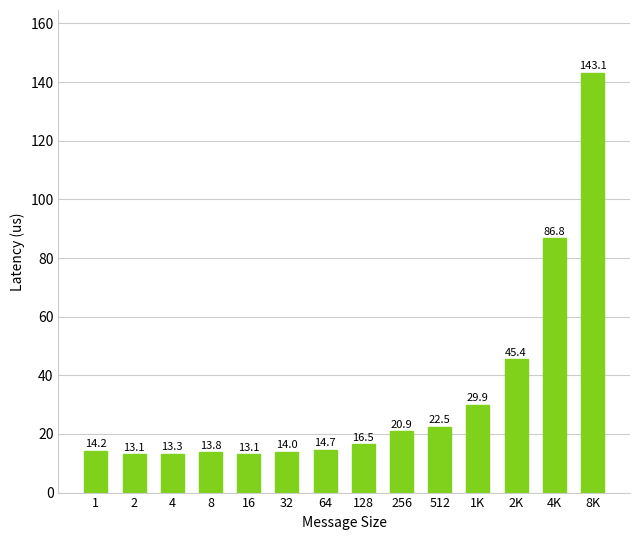

What is the difference between the maximum and minimum values?

130.1